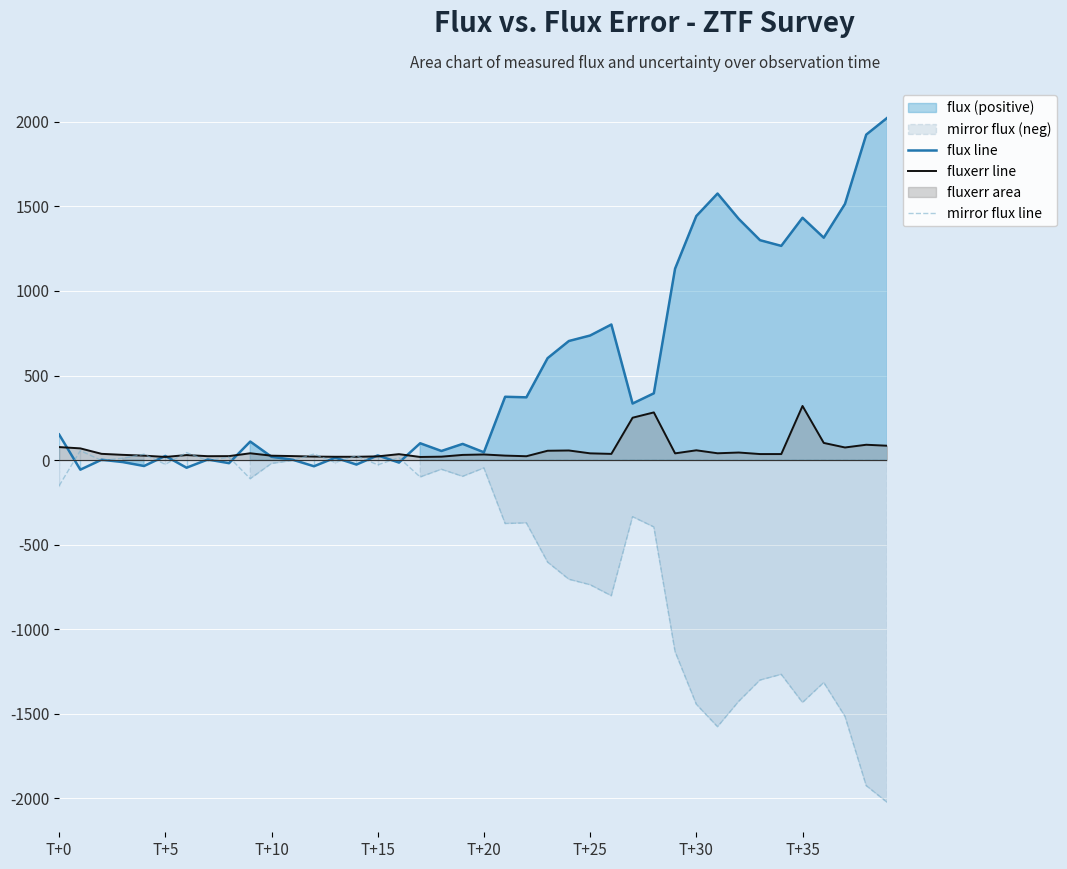

What is the maximum value for fluxerr line?

320.3